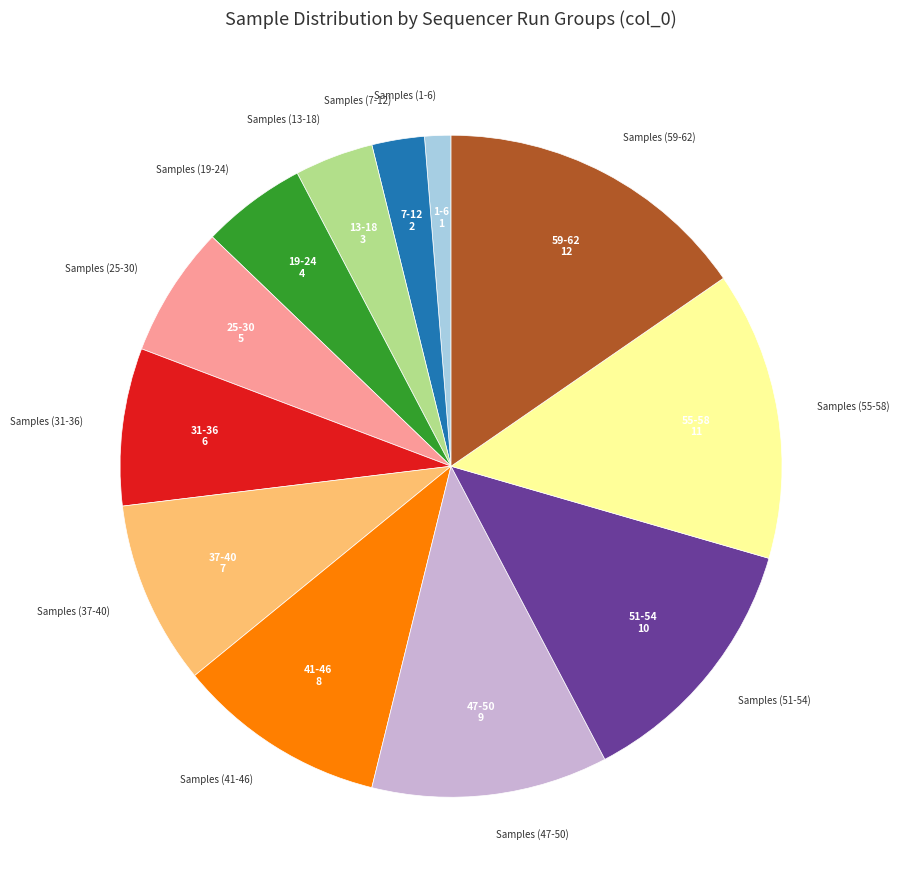

How many slices are in this pie chart?

12